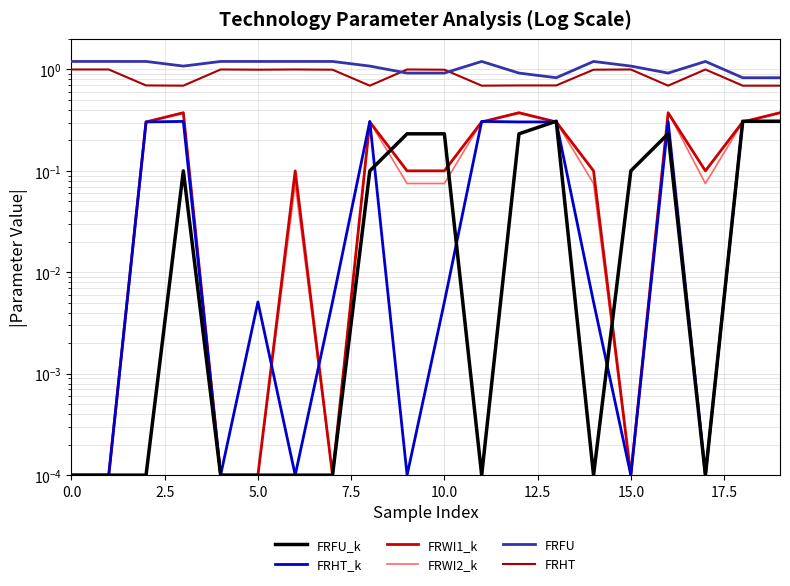

At how many categories does at least one series exceed 0?

20